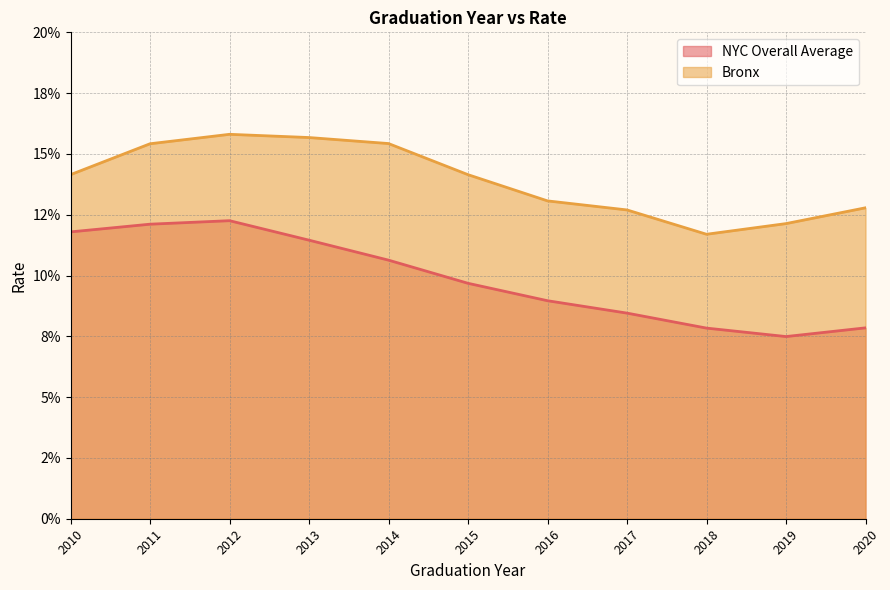

Reading left to right, extract all data points from this chart.

NYC Overall Average: 0.1	0.1	0.1	0.1	0.1	0.1	0.1	0.1	0.1	0.1	0.1
Bronx: 0.1	0.2	0.2	0.2	0.2	0.1	0.1	0.1	0.1	0.1	0.1